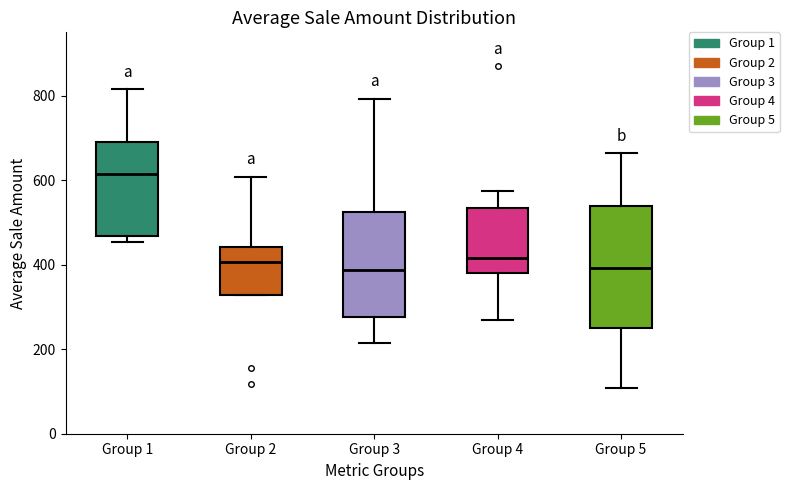

Reading left to right, read every box against the y-axis: the position of its median line, the range the box covers, and the ends of its whiskers. The values are not printed on the chart, so give them approximately, as read against the axis.

Group 1: median 620, box 460 to 700, whiskers 460 (just below the box's lower edge) to 820
Group 2: median 400, box 320 to 440, whiskers 320 to 600
Group 3: median 380, box 280 to 520, whiskers 220 to 800
Group 4: median 420, box 380 to 540, whiskers 260 to 580
Group 5: median 400, box 260 to 540, whiskers 100 to 660